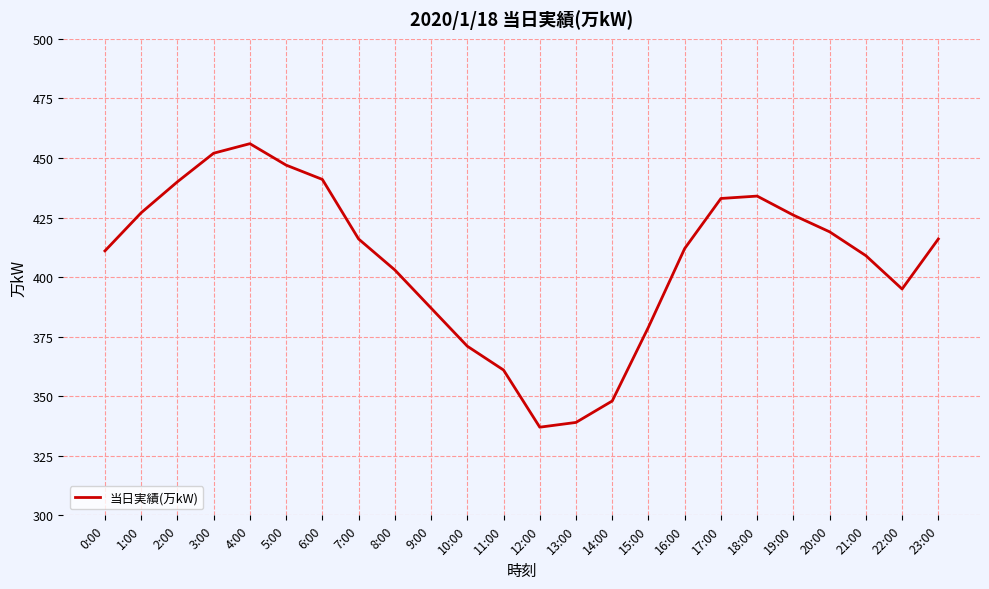

What is the approximate value at 1:00, to the nearest 10?

430